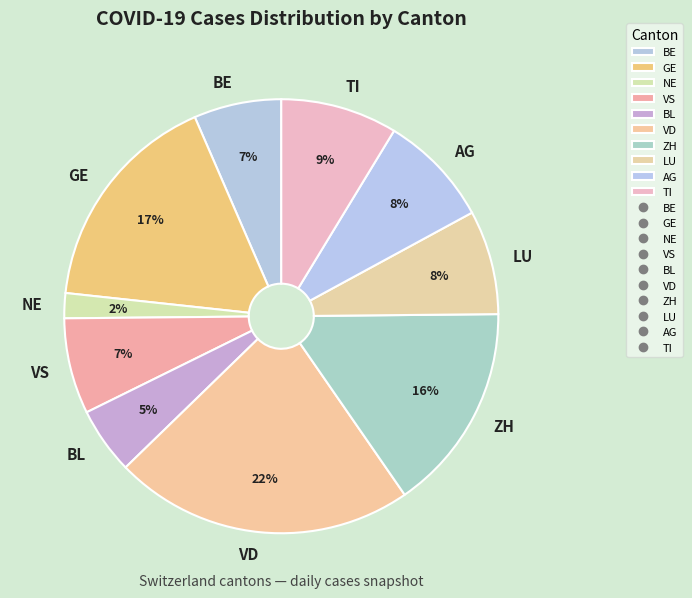

Between VD and NE, which is larger?

VD